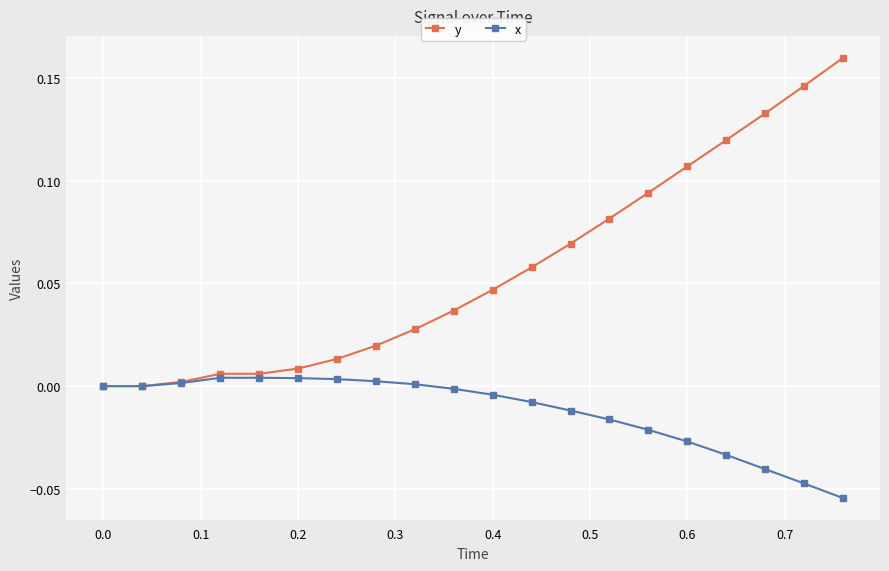

Which series has the largest total across all categories?

y